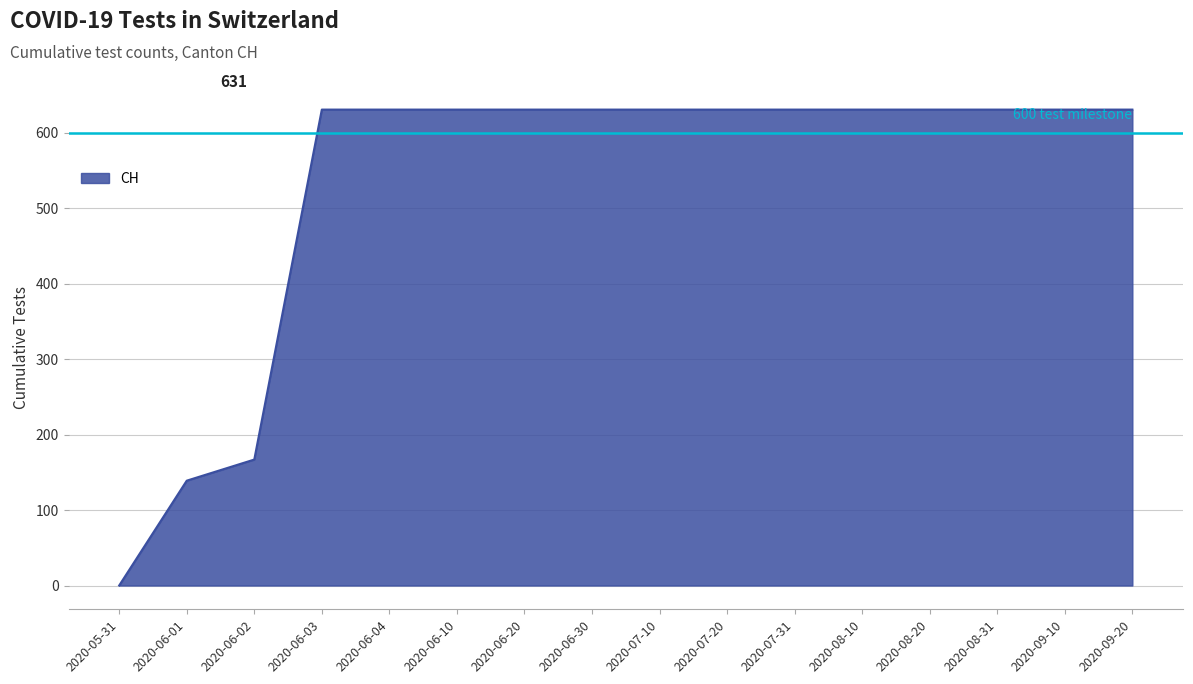

Where is the data nearest to the value 315?

2020-06-02